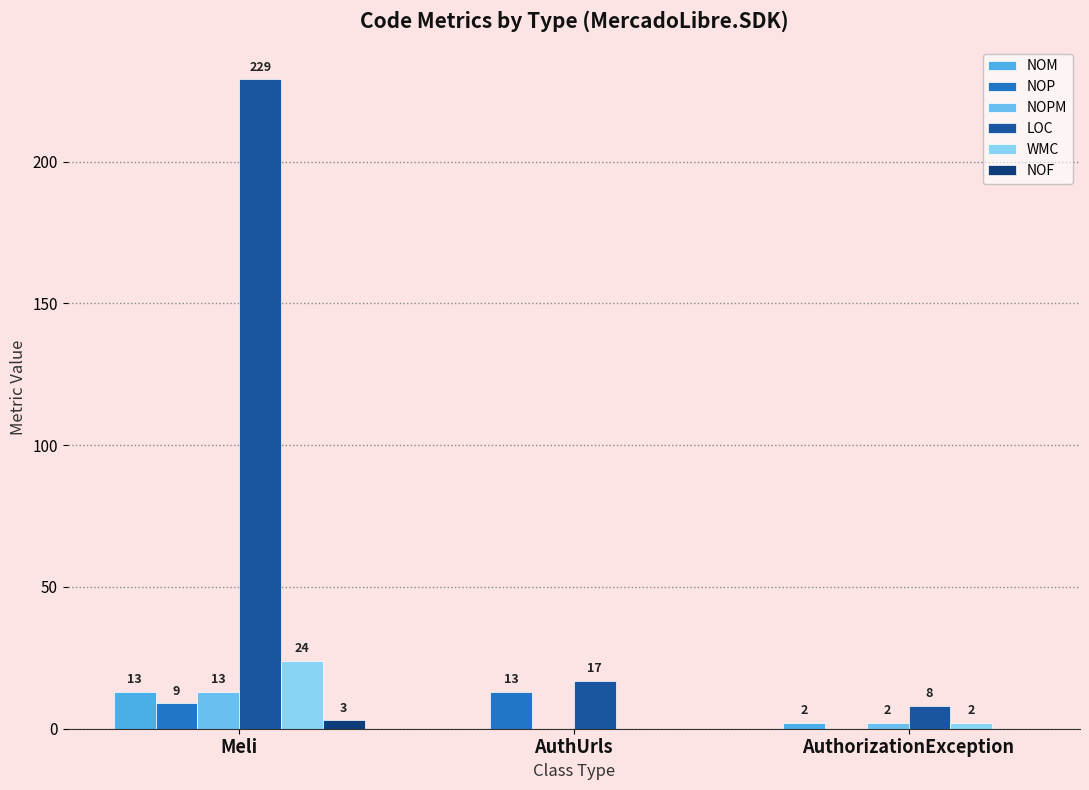

What are all the series names shown in the legend?

NOM, NOP, NOPM, LOC, WMC, NOF